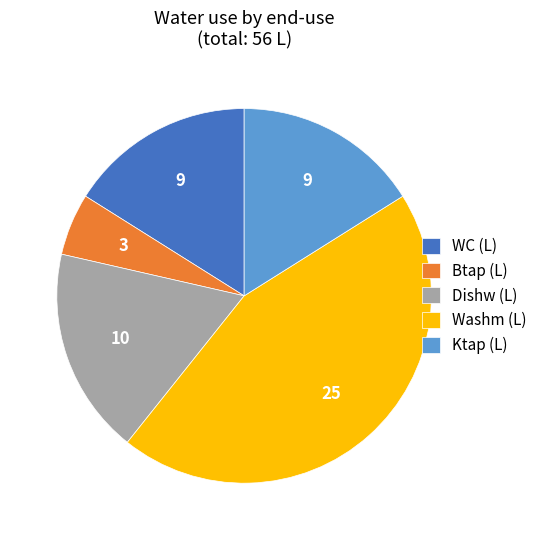

Is it true that Btap (L) is 16% of the pie?

False